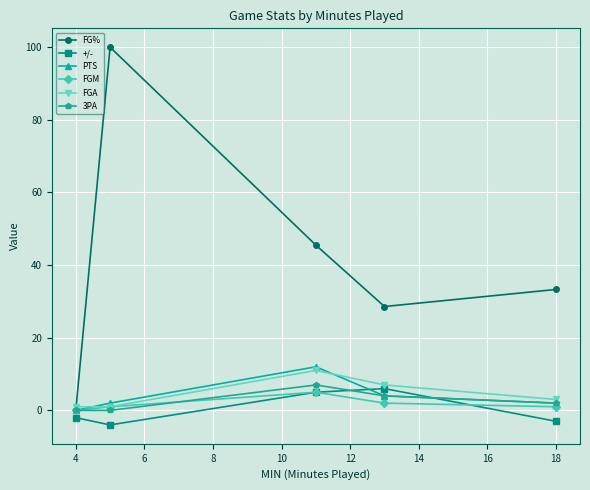

True or false: +/- has more than 2 interior local peaks.

False